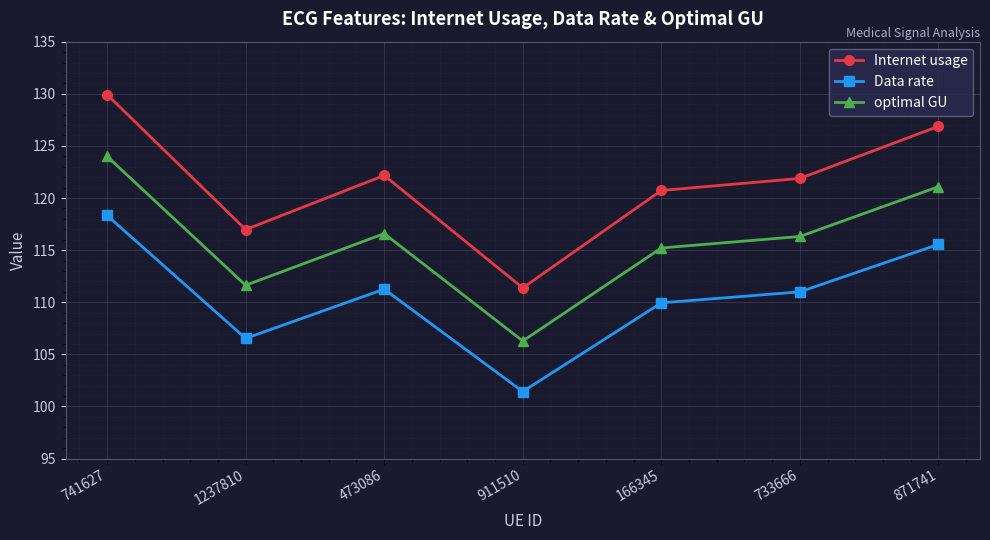

True or false: Data rate and Internet usage cross at least once.

False